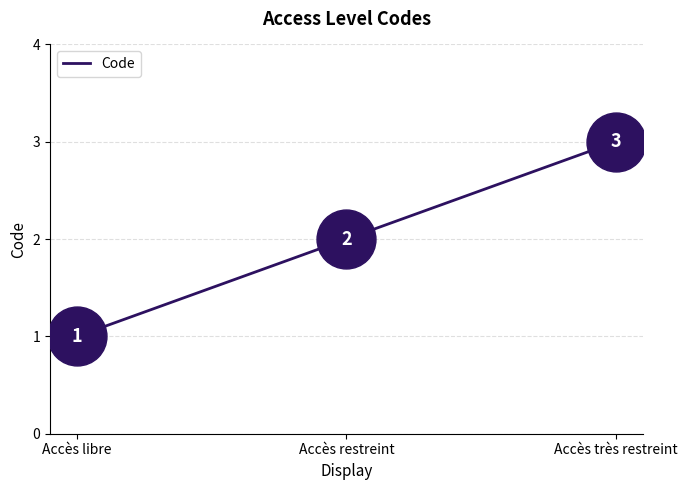

What is the change in value from Accès libre to Accès restreint?

+1